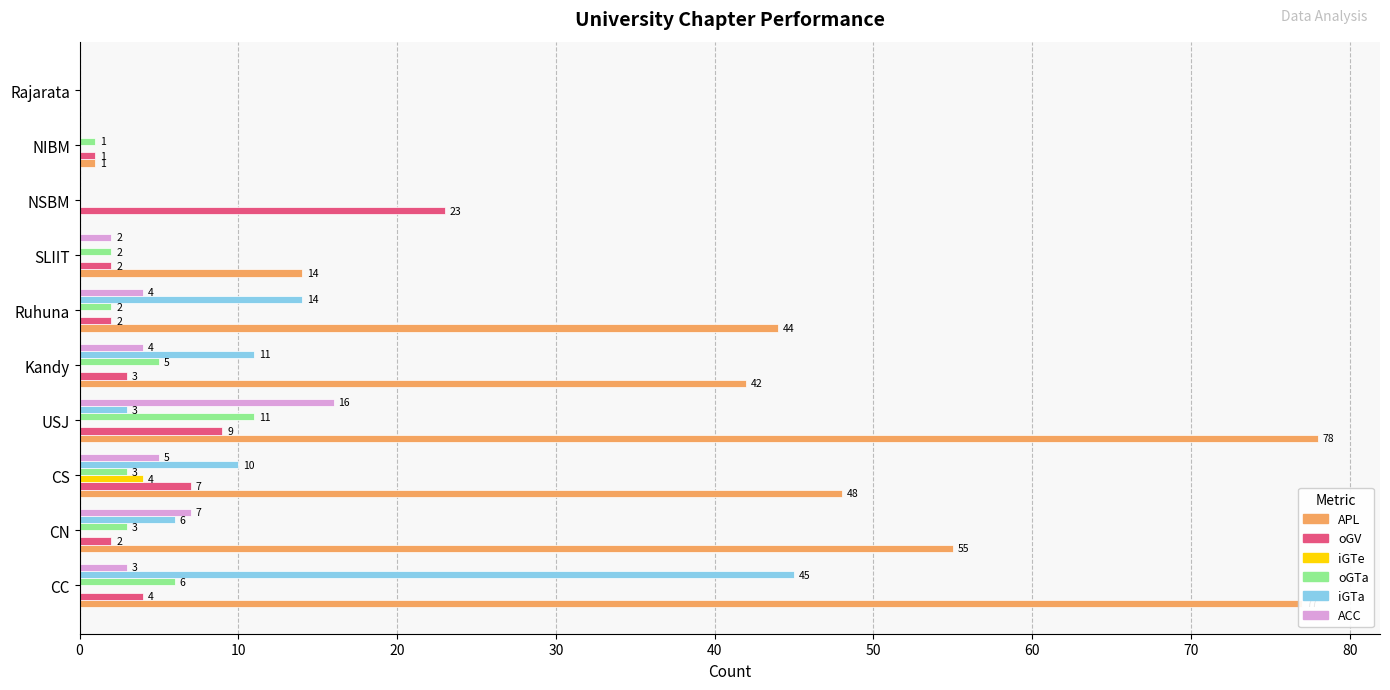

At which label is APL closest to 39?

Kandy